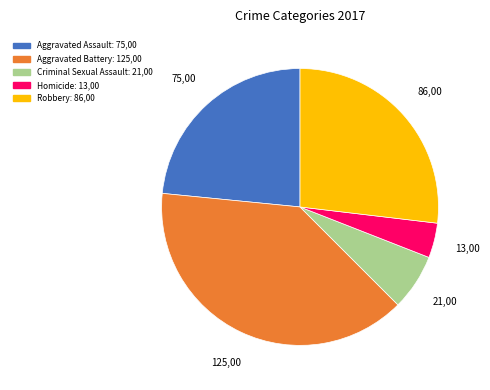

Which category has the smallest portion of the pie?

Homicide